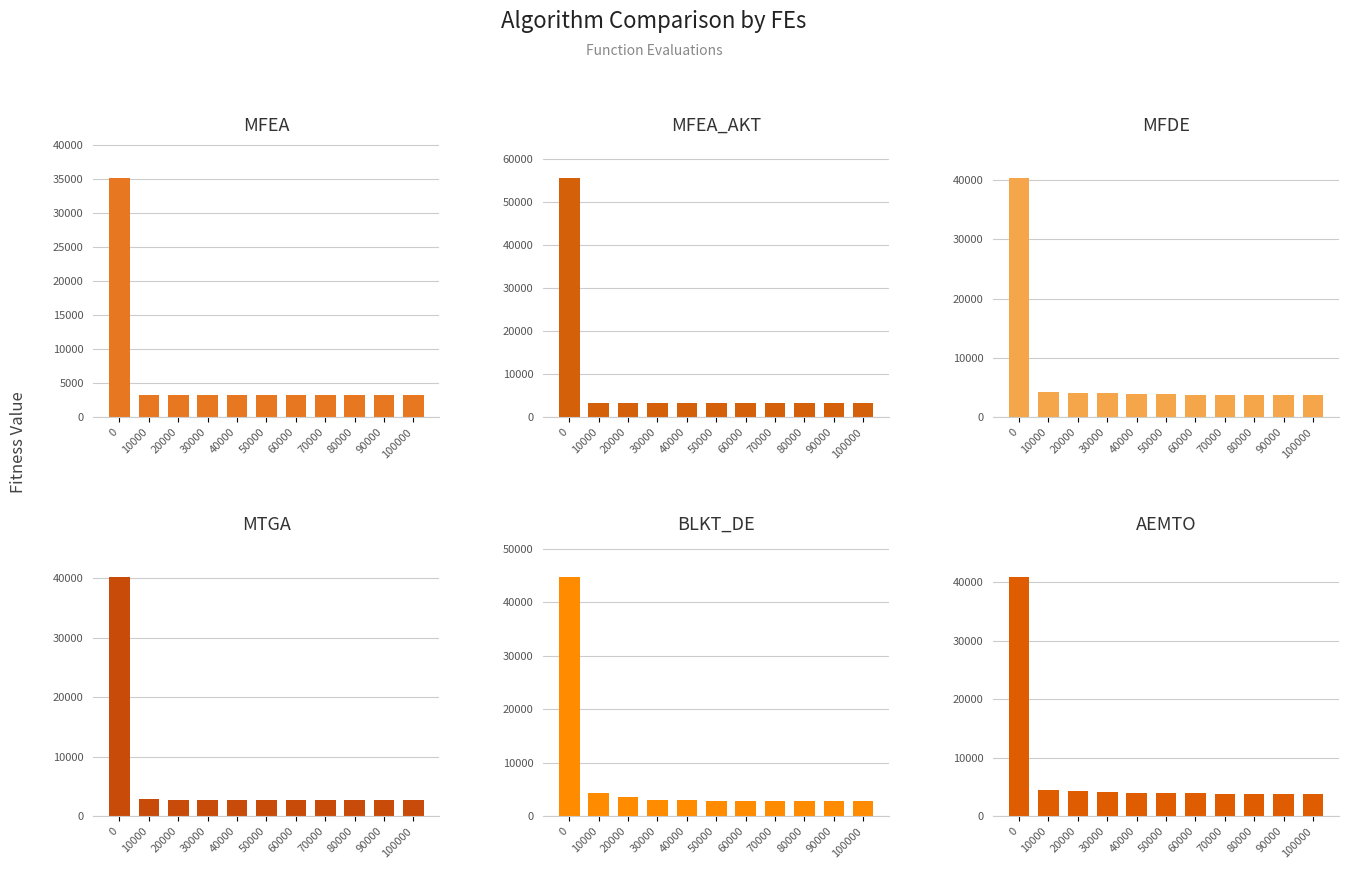

What is the average value of the MFEA series?

6198.9